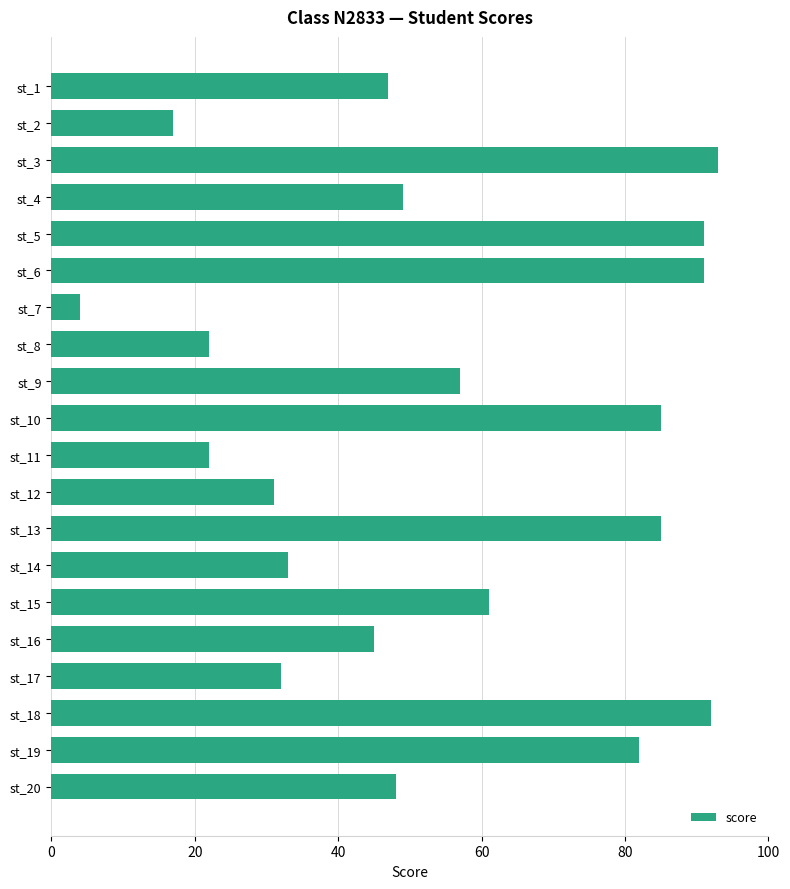

Reading top to bottom, extract all data points from this chart.

st_1=47	st_2=17	st_3=93	st_4=49	st_5=91	st_6=91	st_7=4	st_8=22	st_9=57	st_10=85	st_11=22	st_12=31	st_13=85	st_14=33	st_15=61	st_16=45	st_17=32	st_18=92	st_19=82	st_20=48